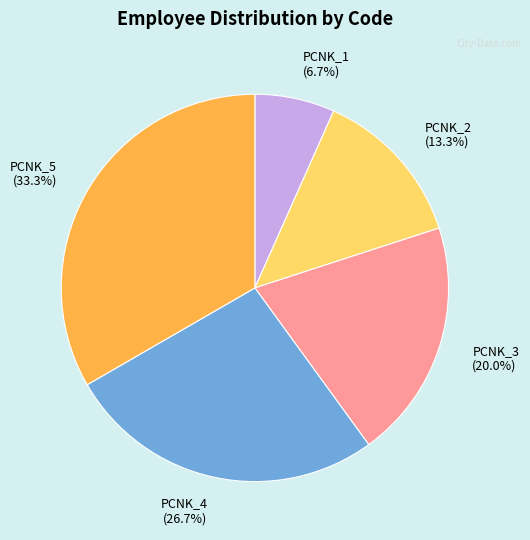

To the nearest percent, what percentage of the pie is PCNK_2?

13%